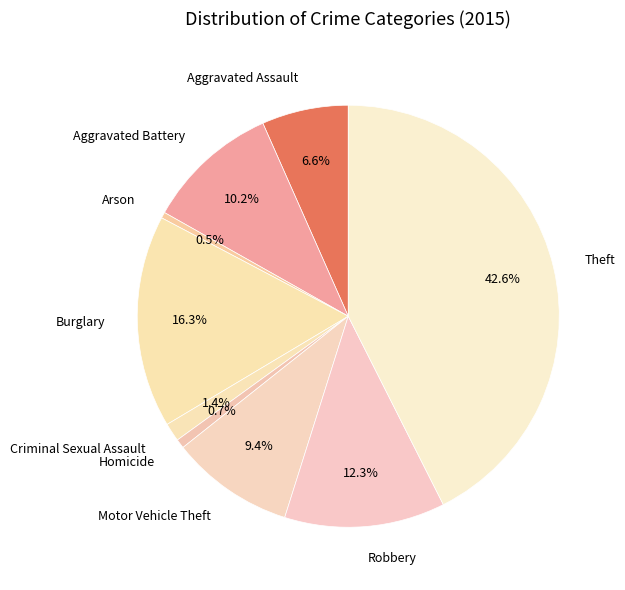

Which category has the biggest portion of the pie?

Theft